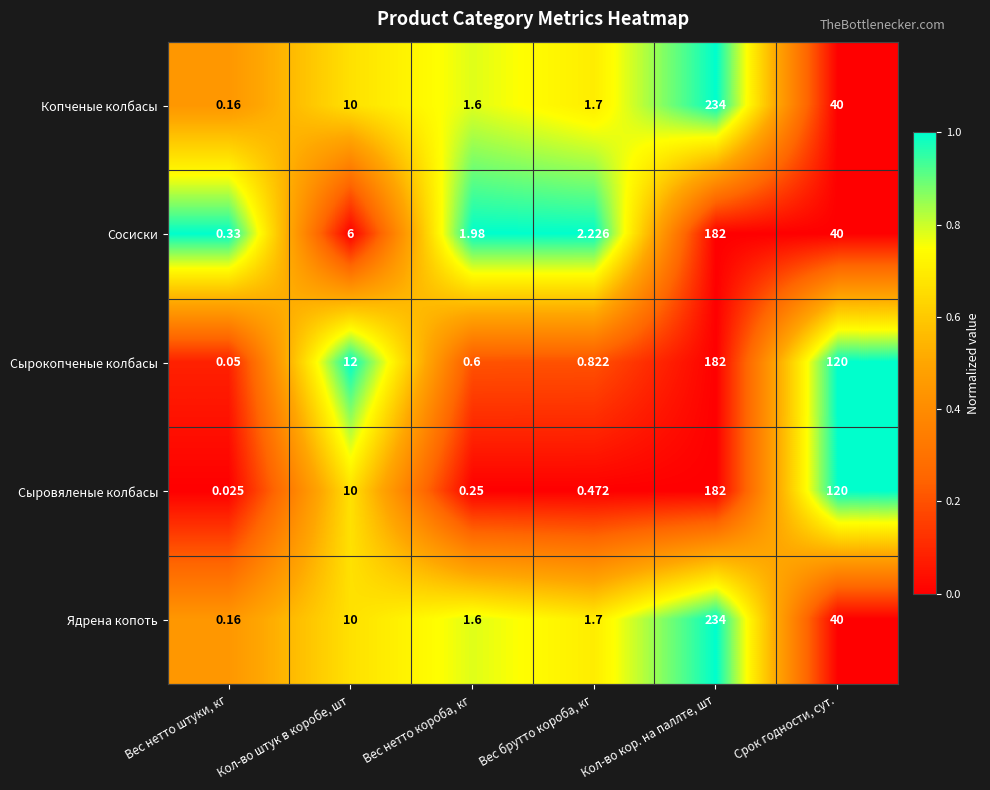

Which series changed the most between Вес нетто короба, кг and Срок годности, сут.?

Сыровяленые колбасы